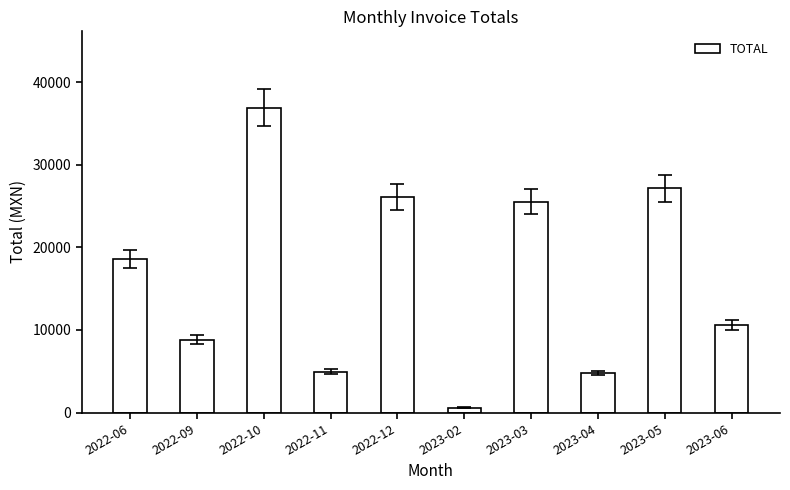

How many categories are shown in the chart?

10